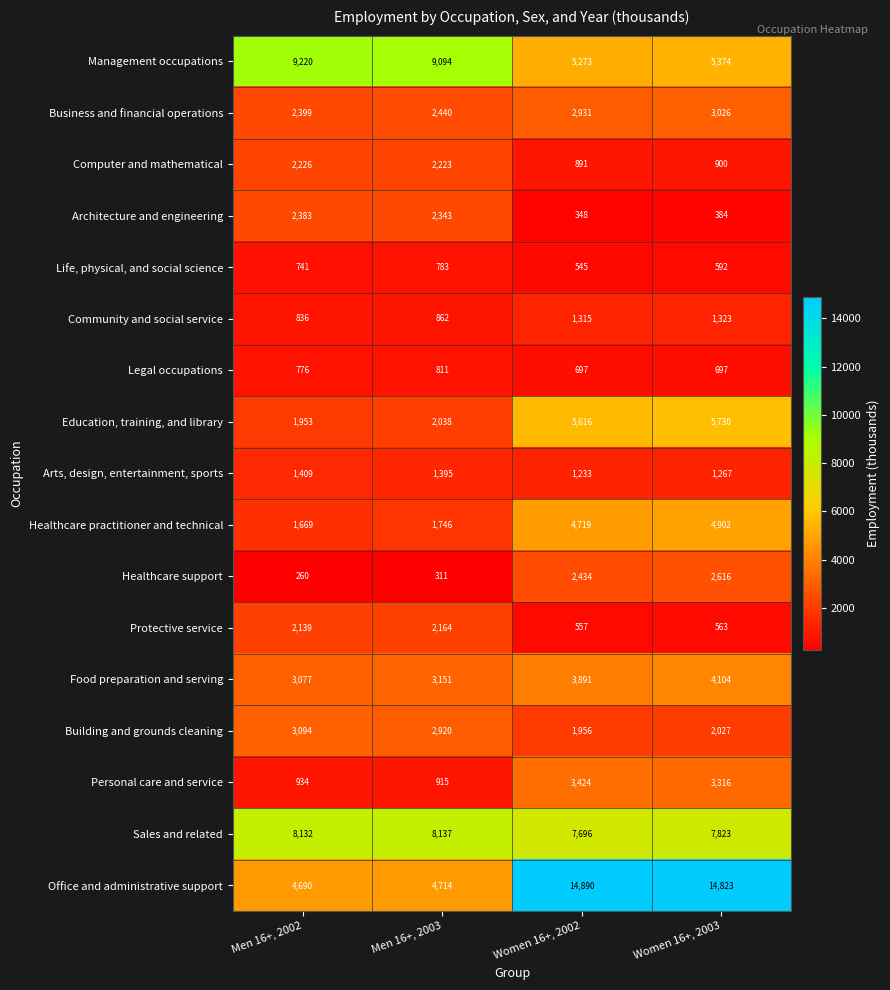

Which label corresponds to the largest value in the chart?

Women 16+, 2002